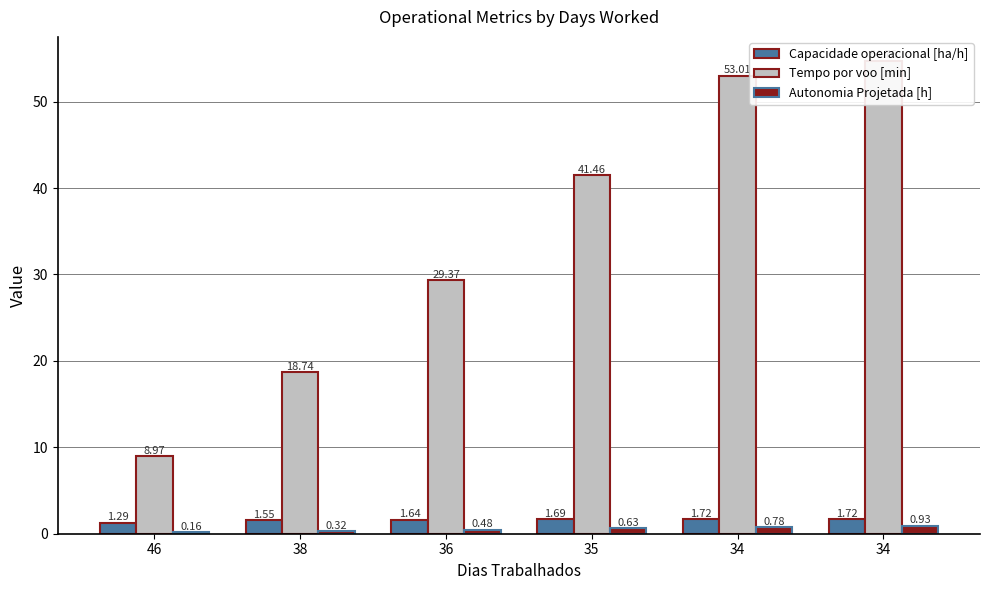

How many bars are there in total?

18